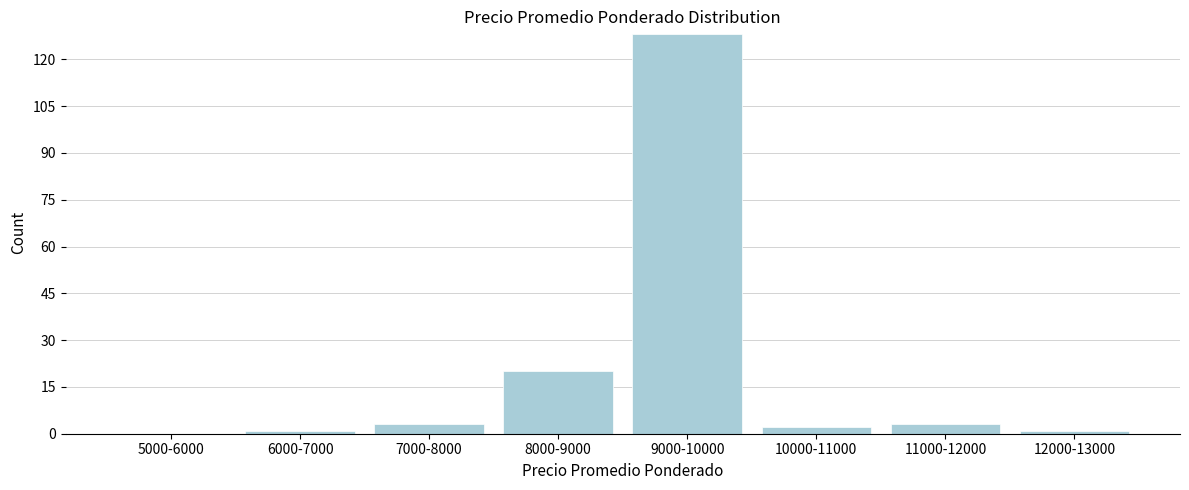

Reading left to right, what are all the values shown in this chart?

5000-6000=0	6000-7000=1	7000-8000=3	8000-9000=20	9000-10000=128	10000-11000=2	11000-12000=3	12000-13000=1